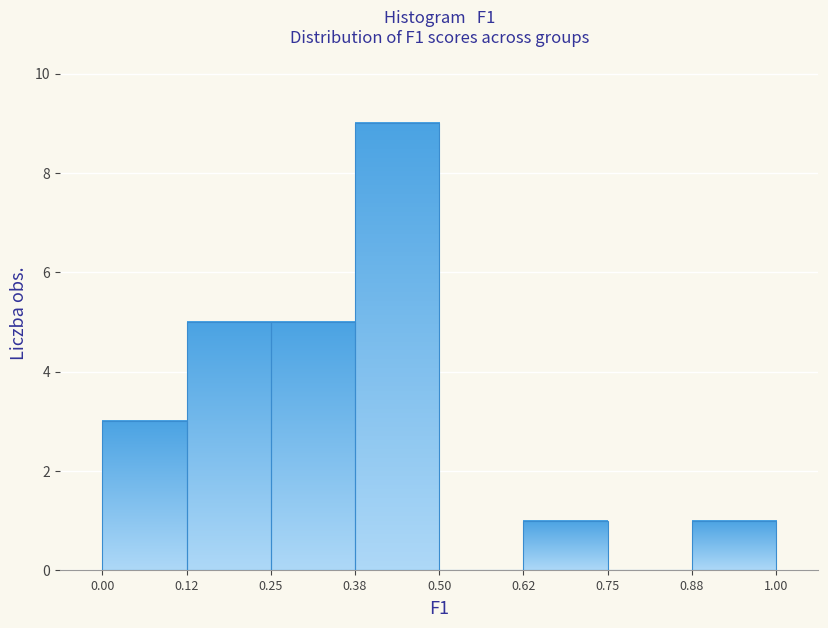

Reading left to right, list every bar in this chart as the range it spans on the x-axis followed by its height. The values are not printed on the chart, so give them approximately, as read against the axis.

0.00 to 0.12: 3
0.12 to 0.25: 5
0.25 to 0.38: 5
0.38 to 0.50: 9
0.50 to 0.62: 0
0.62 to 0.75: 1
0.75 to 0.88: 0
0.88 to 1.00: 1